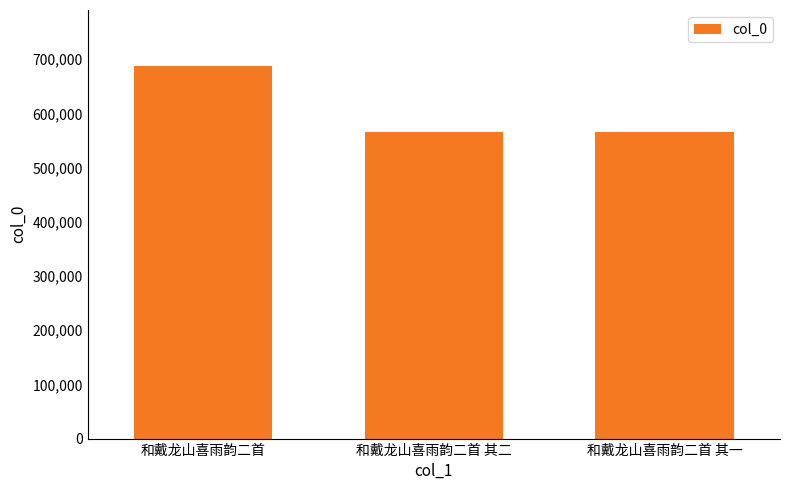

What is the difference between the maximum and minimum values?

122489